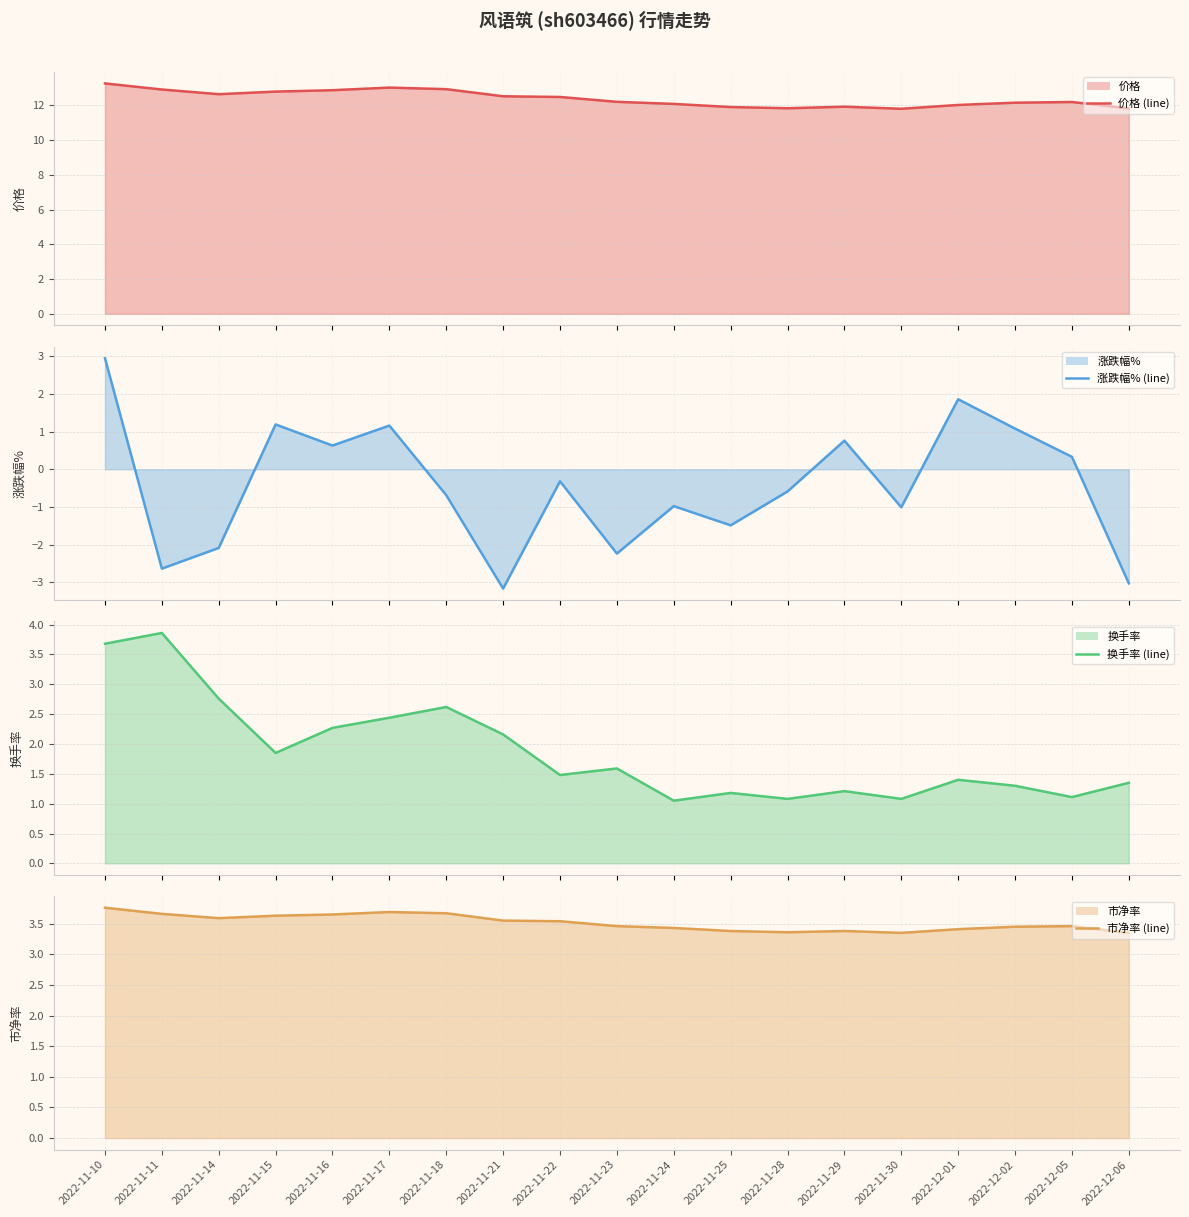

Which series has the widest spread of values?

涨跌幅% (line)